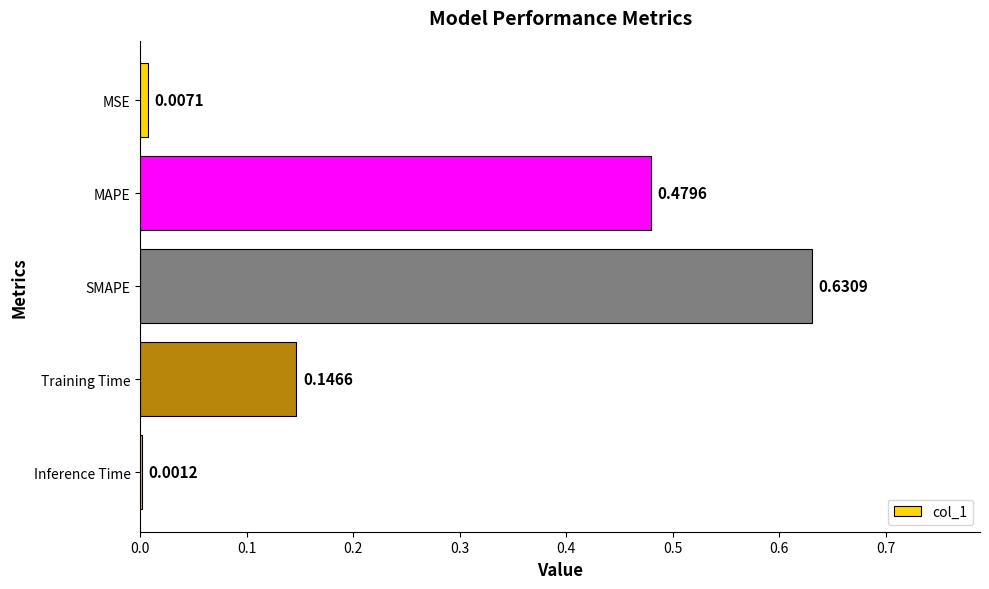

What is the change in value from MAPE to SMAPE?

+0.2